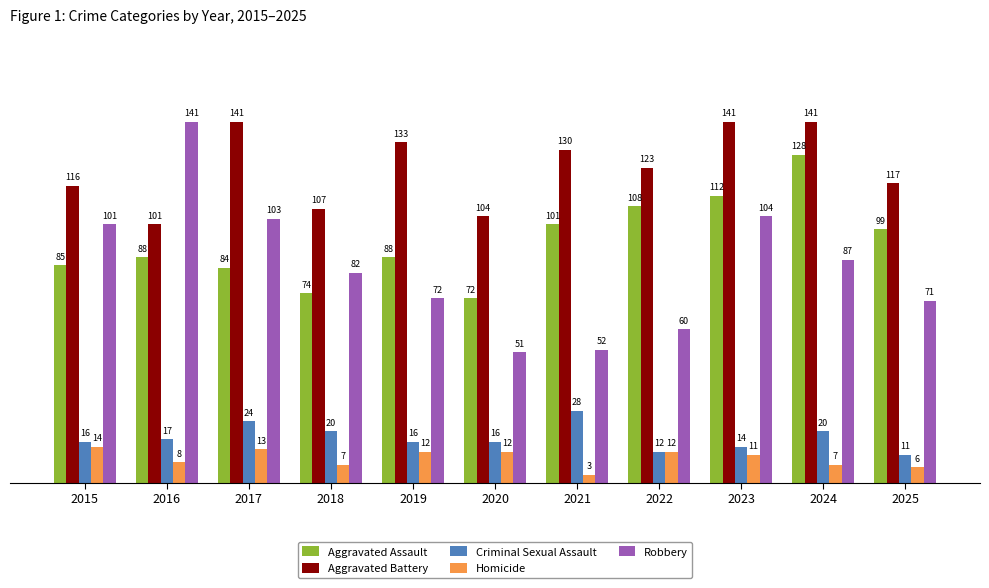

The value of Homicide at 2016 is 8. True or false?

True